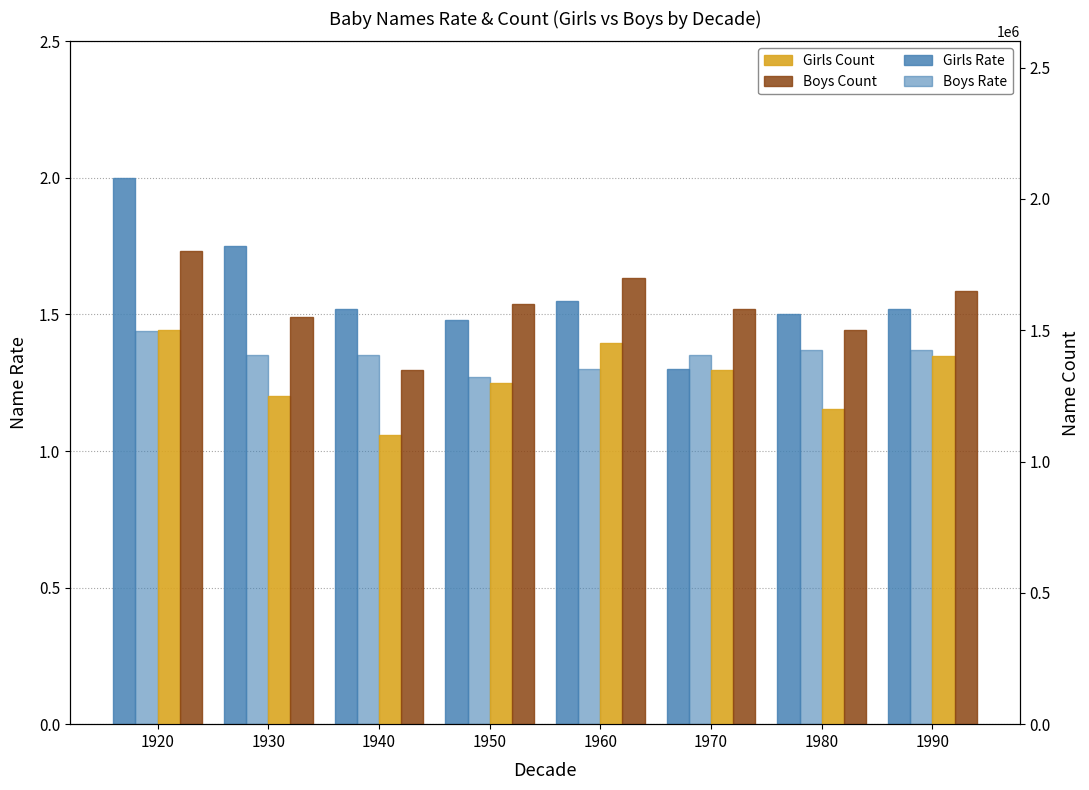

What is the difference between the Girls Rate values at 1930 and 1950?

0.3